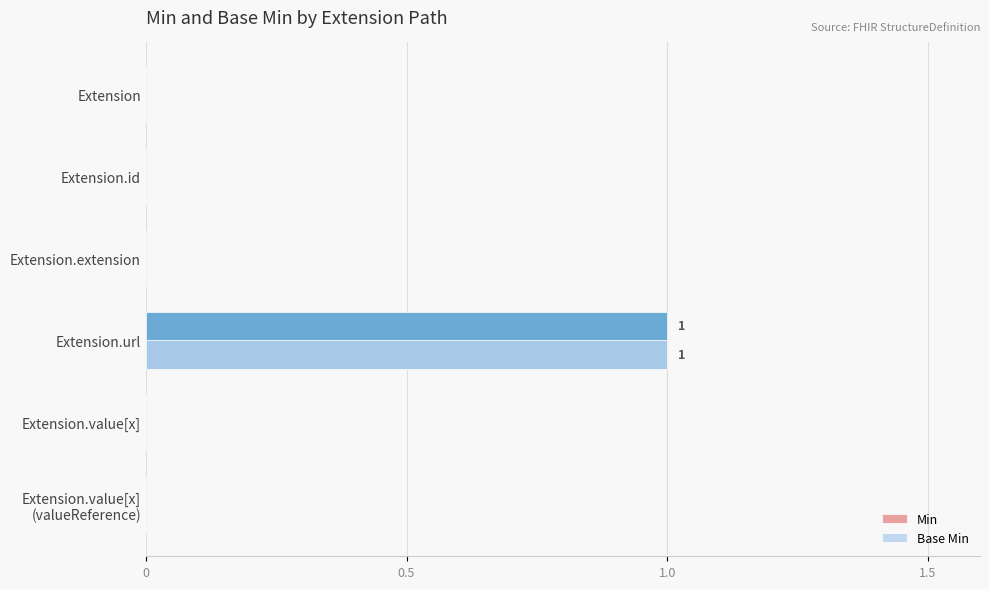

The Base Min series shows 1 at Extension.id. True or false?

False